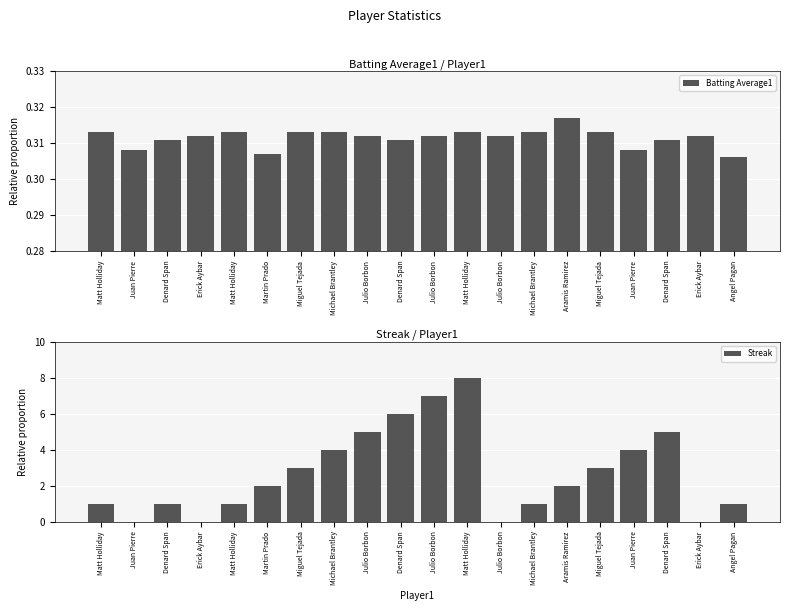

What is the label of the 13th bar from the right?

Michael Brantley